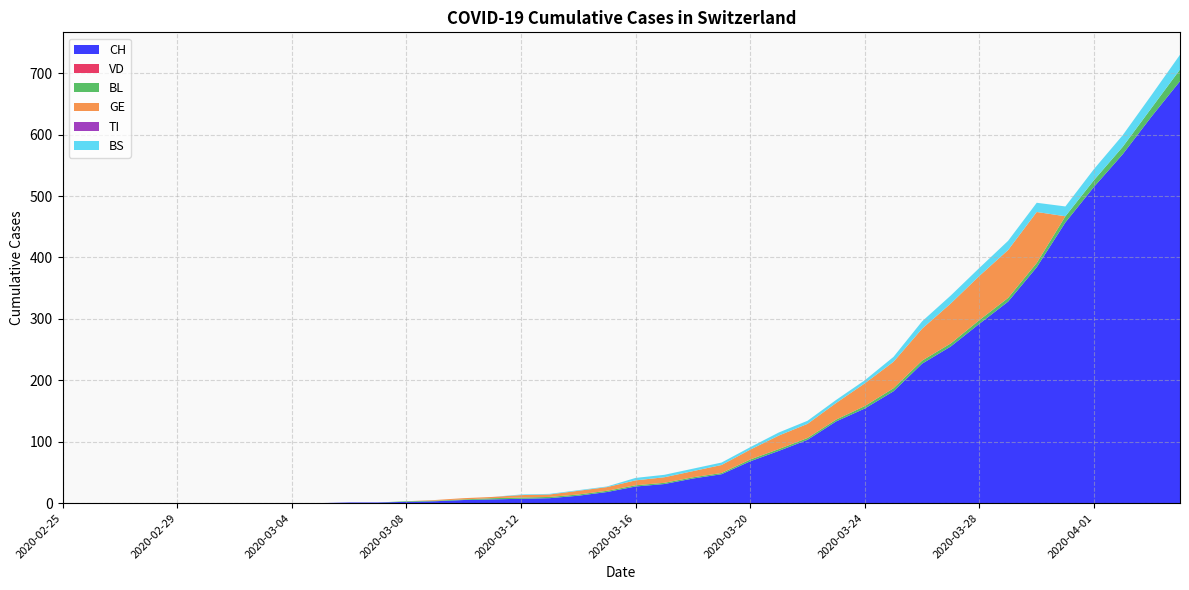

Reading left to right, what are all the values shown in this chart?

CH: 0	0	0	0	0	0	0	0	0	0	1	1	2	3	5	6	7	8	12	18	27	31	40	47	68	85	103	133	154	182	227	255	292	328	384	457	515	568	629	687
VD: 0	0	0	0	0	0	0	0	0	0	0	0	0	0	0	0	0	0	0	0	0	0	0	0	0	0	0	0	0	0	0	0	0	0	0	0	0	0	0	0
BL: 0	0	0	0	0	0	0	0	0	0	0	0	1	1	1	2	2	2	2	2	2	2	2	2	3	3	3	3	4	5	5	5	6	6	7	10	11	12	14	19
GE: 0	0	0	0	0	0	0	0	0	0	0	0	0	1	2	2	4	4	6	6	8	9	10	13	16	22	23	27	37	43	52	65	72	78	83	0	0	0	0	0
TI: 0	0	0	0	0	0	0	0	0	0	0	0	0	0	0	0	0	0	0	0	0	0	0	0	0	0	0	0	0	0	0	0	0	0	0	0	0	0	0	0
BS: 0	0	0	0	0	0	0	0	0	0	0	0	0	0	0	0	1	1	1	1	4	4	4	4	4	5	5	5	5	8	12	13	13	15	15	16	18	19	21	24